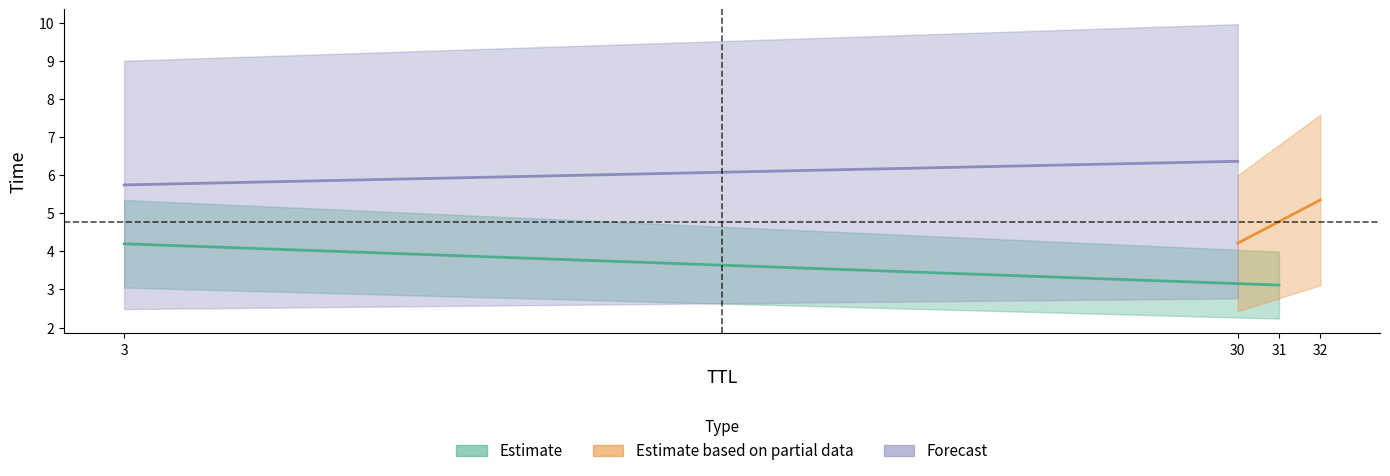

What value does the data have at 30?

6.4